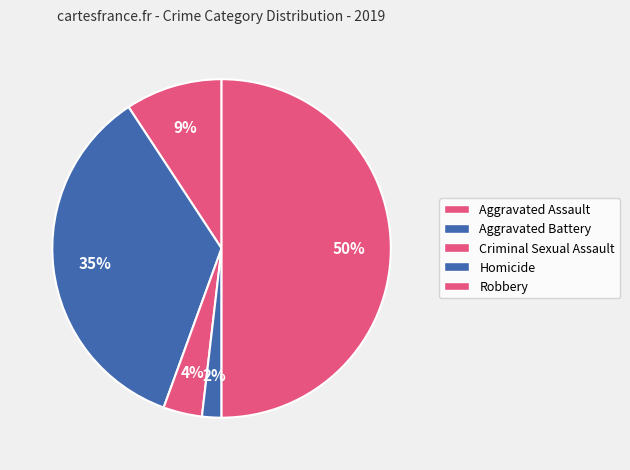

To the nearest percent, what percentage of the pie is Homicide?

2%